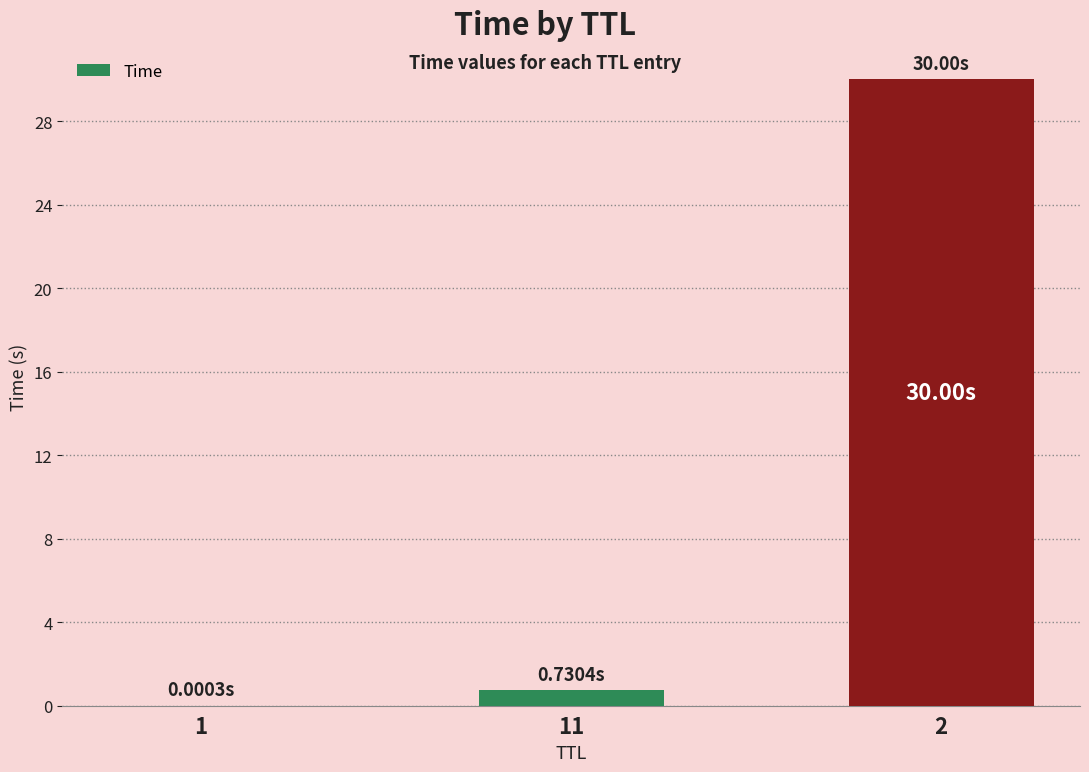

Are the bars horizontal?

No